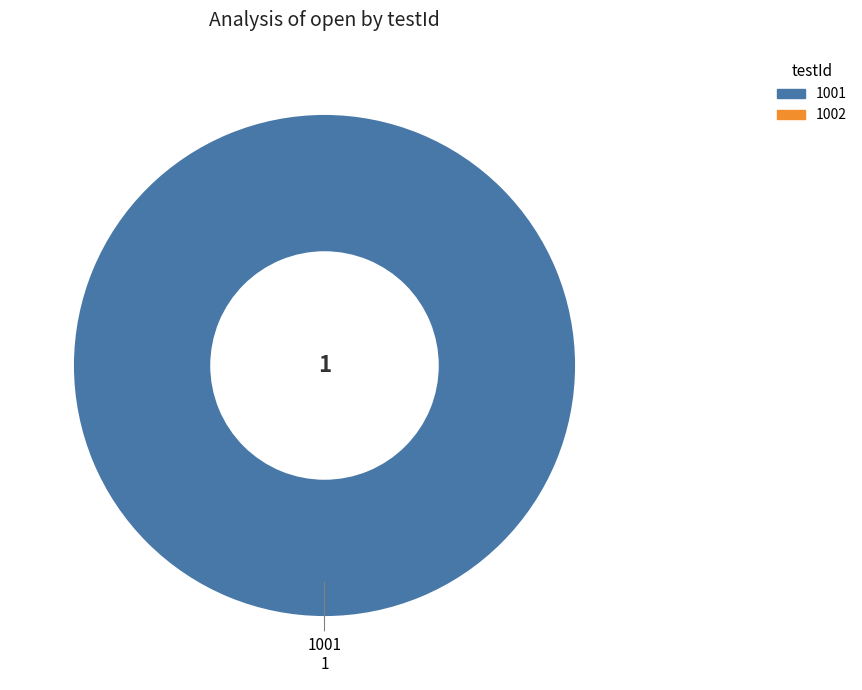

Is there a majority slice in this chart?

Yes